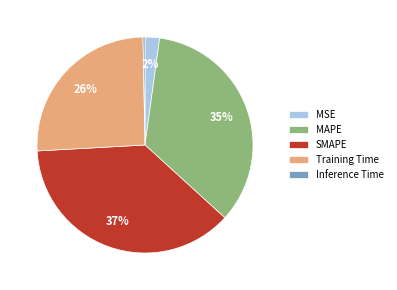

Do MSE and SMAPE together represent more than half of the pie?

No